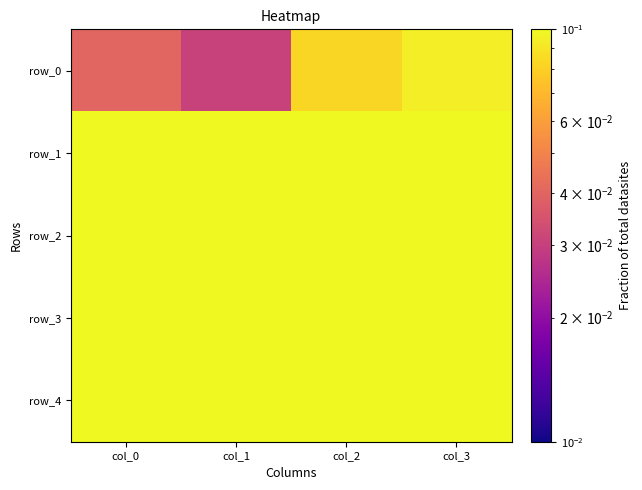

Is the value of row_2 at col_1 greater than the value of row_0 at col_3?

Yes